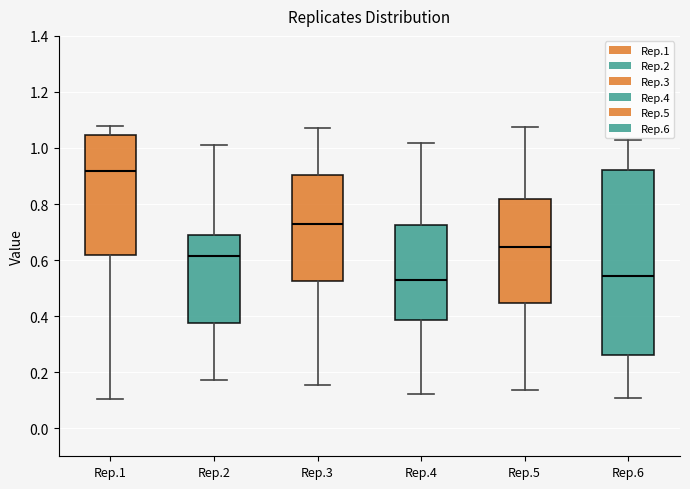

Where does the lower whisker of the box for Rep.1 end on the y-axis? The values are not printed on the chart, so give them approximately, as read against the axis.

0.10